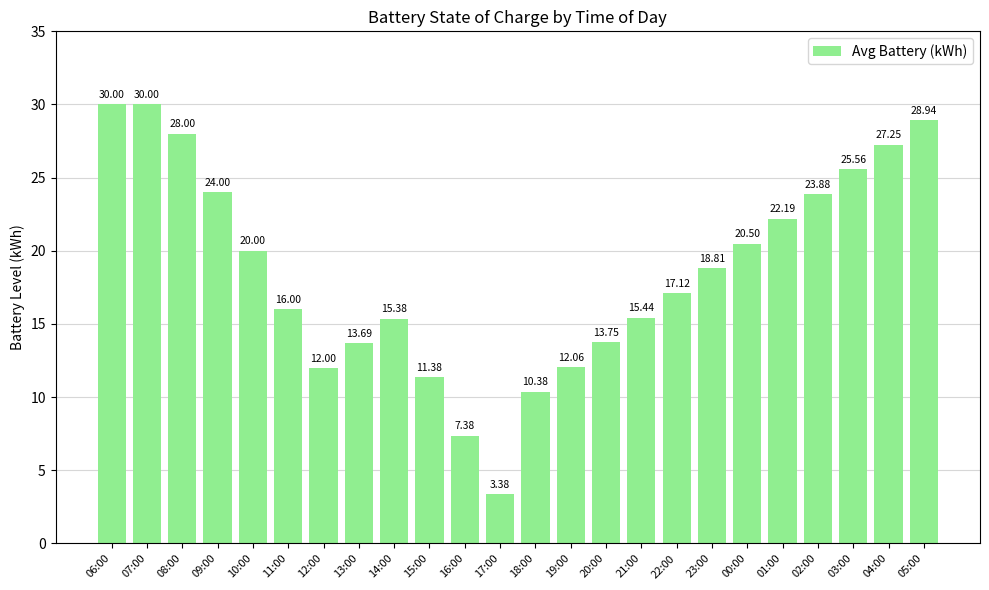

How many bars are there in total?

24